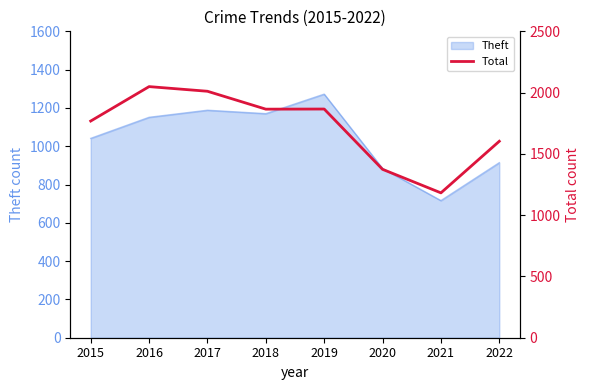

List the labels in order of value, largest first.

2016, 2017, 2019, 2018, 2015, 2022, 2020, 2021